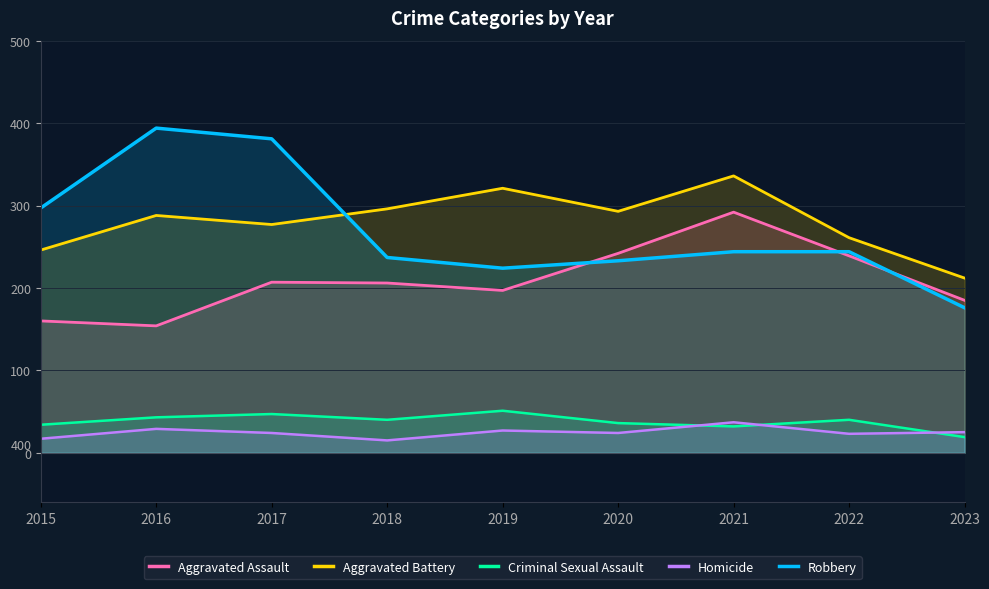

True or false: Aggravated Assault has a value of 242 at 2020.

True